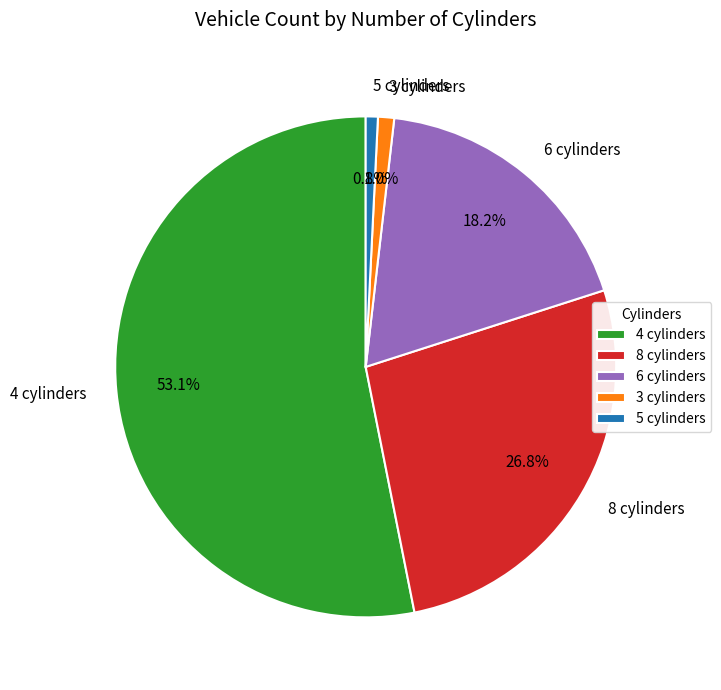

Is there any slice that represents more than half of the pie?

Yes